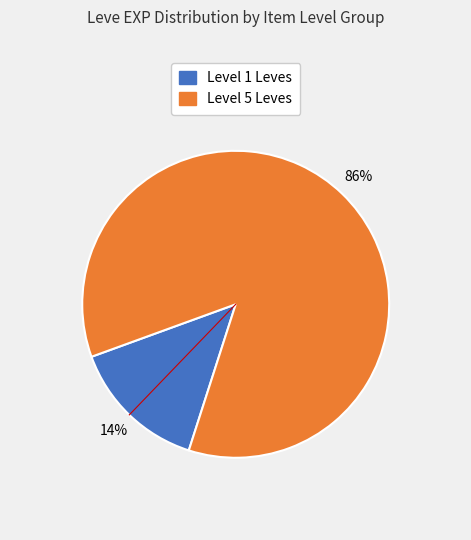

To the nearest percent, what is the average slice percentage?

50%